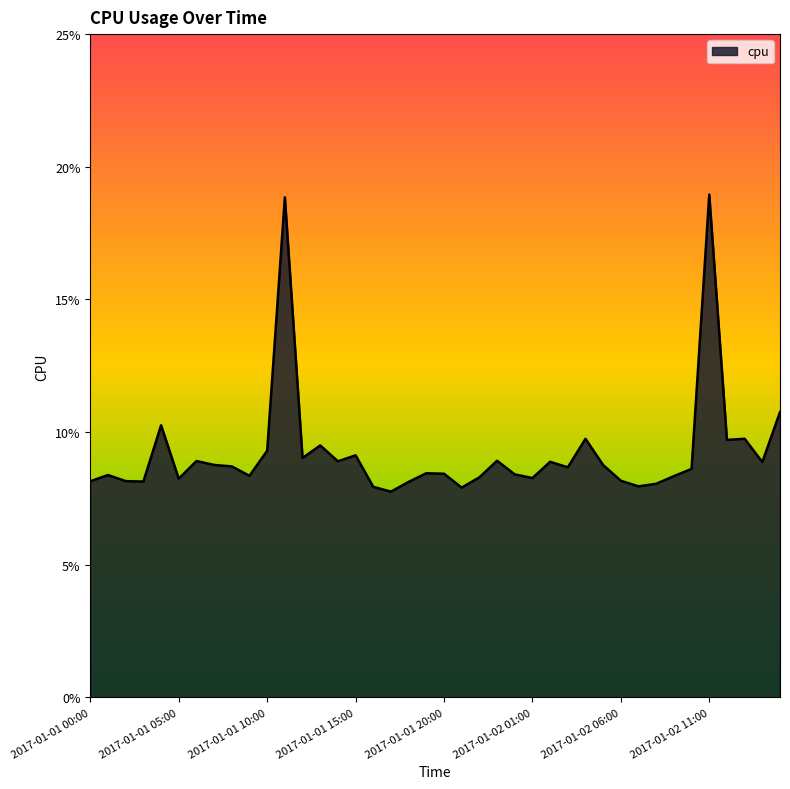

True or false: the data has more than 1 interior local peaks.

True